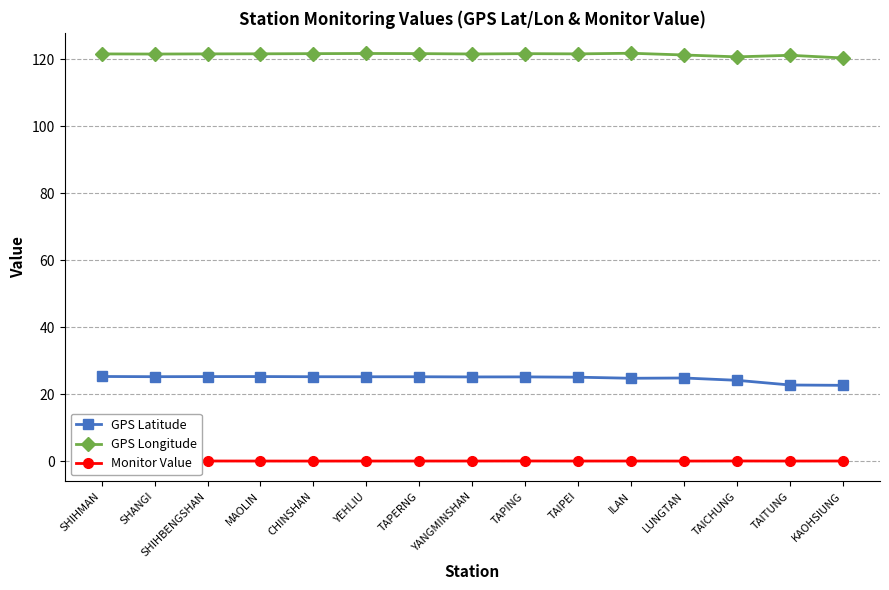

True or false: GPS Longitude and GPS Latitude cross at least once.

False